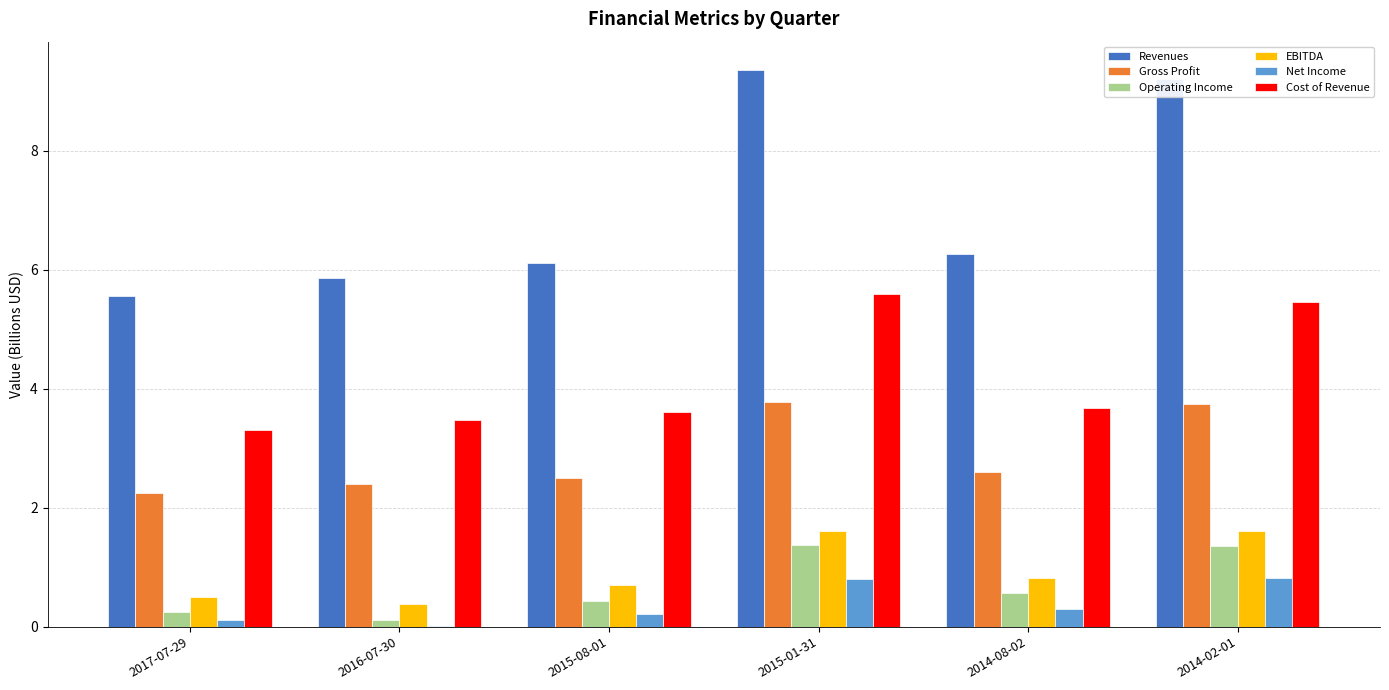

What is the difference between the Gross Profit values at 2014-08-02 and 2016-07-30?

0.2